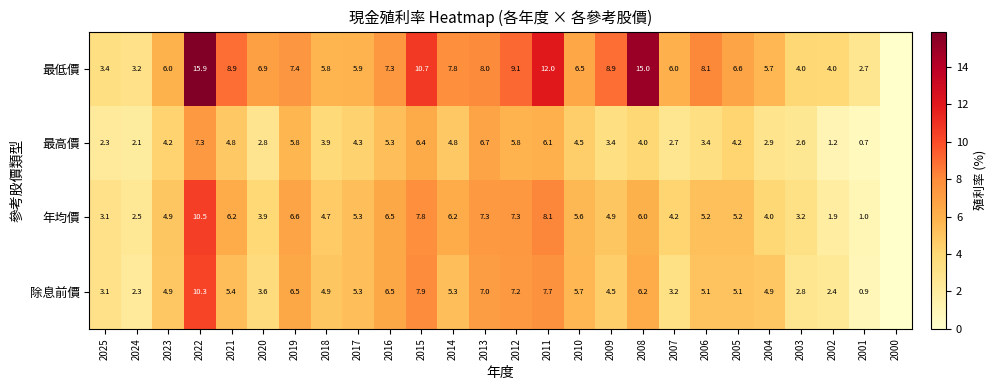

What is the sum of the 年均價 values at 2001 and 2015?

8.8